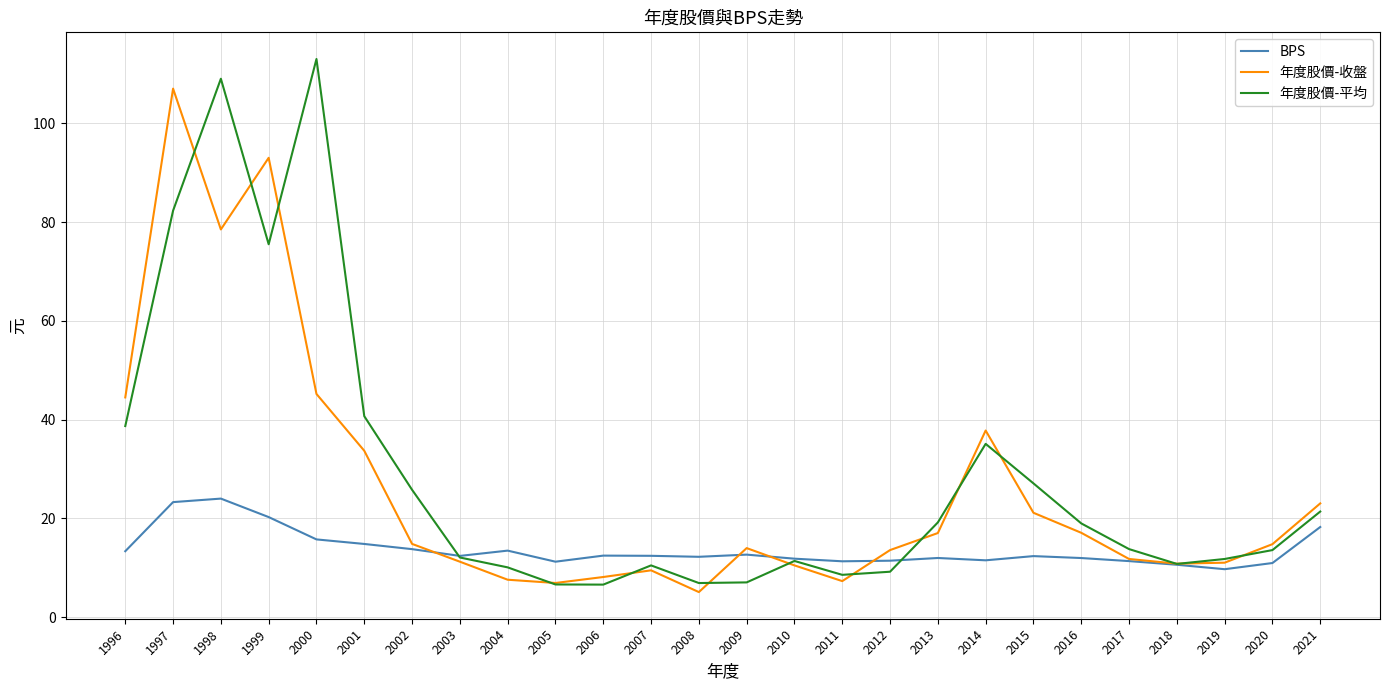

What is the approximate value of 年度股價-收盤 at 2008?

5.1